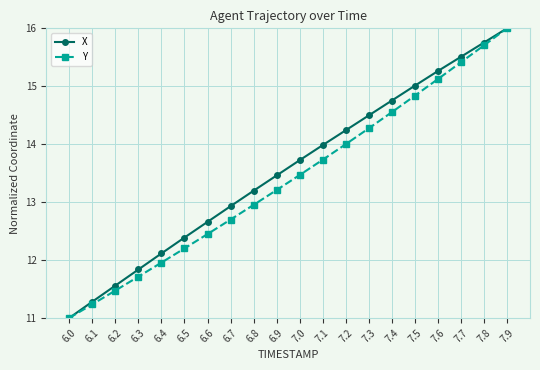

Which category has the highest value across all series?

7.9